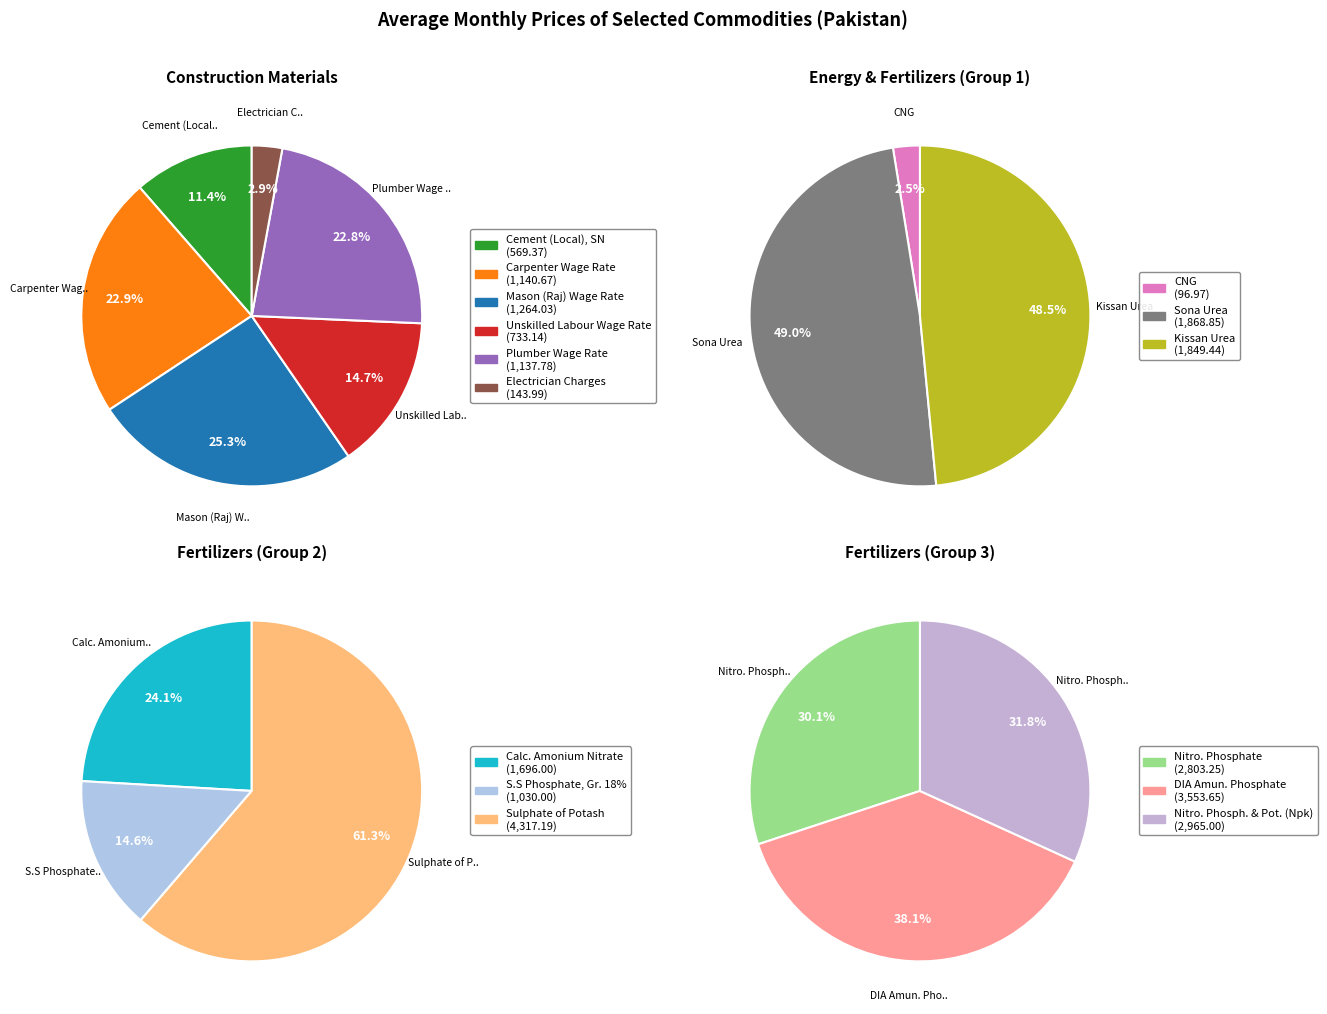

To the nearest percent, what is the combined percentage of Sulphate of Potash and Cement (Local), SN?

19%